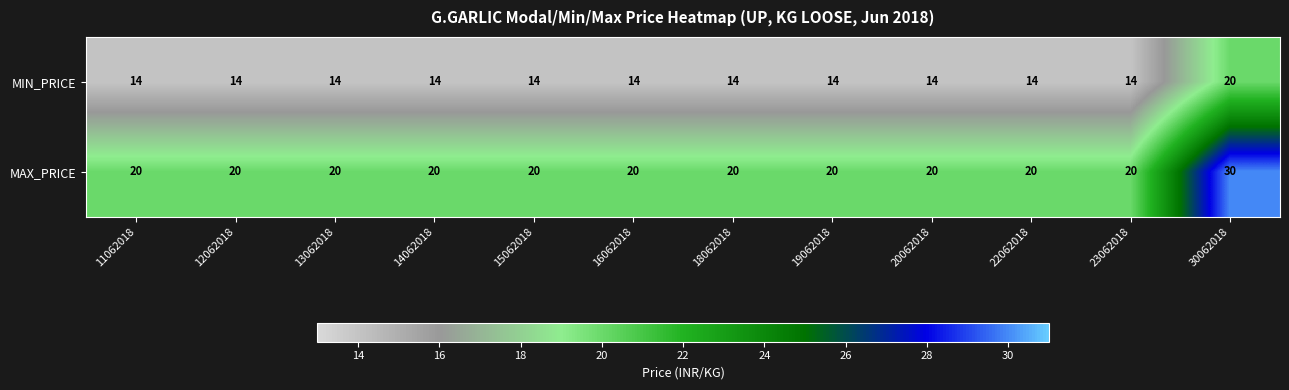

Read the MAX_PRICE value at 15062018.

20